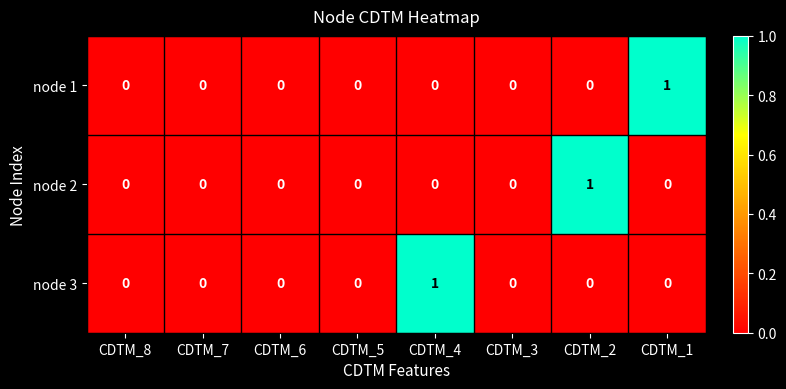

Reading left to right, extract all data points from this chart.

node 1: CDTM_8=0	CDTM_7=0	CDTM_6=0	CDTM_5=0	CDTM_4=0	CDTM_3=0	CDTM_2=0	CDTM_1=1
node 2: CDTM_8=0	CDTM_7=0	CDTM_6=0	CDTM_5=0	CDTM_4=0	CDTM_3=0	CDTM_2=1	CDTM_1=0
node 3: CDTM_8=0	CDTM_7=0	CDTM_6=0	CDTM_5=0	CDTM_4=1	CDTM_3=0	CDTM_2=0	CDTM_1=0